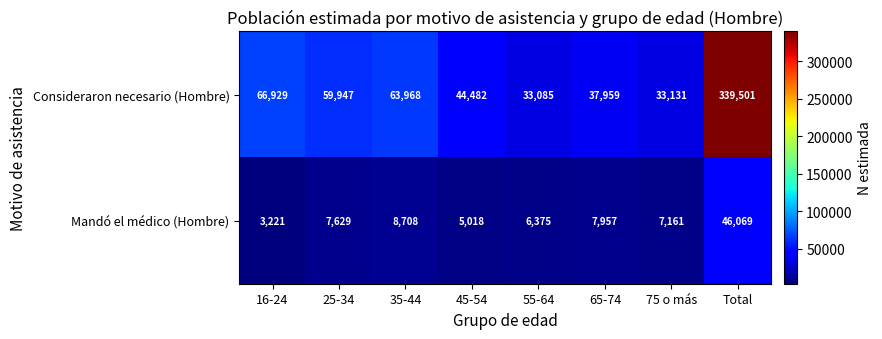

What is the sum of all Mandó el médico (Hombre) values?

92138